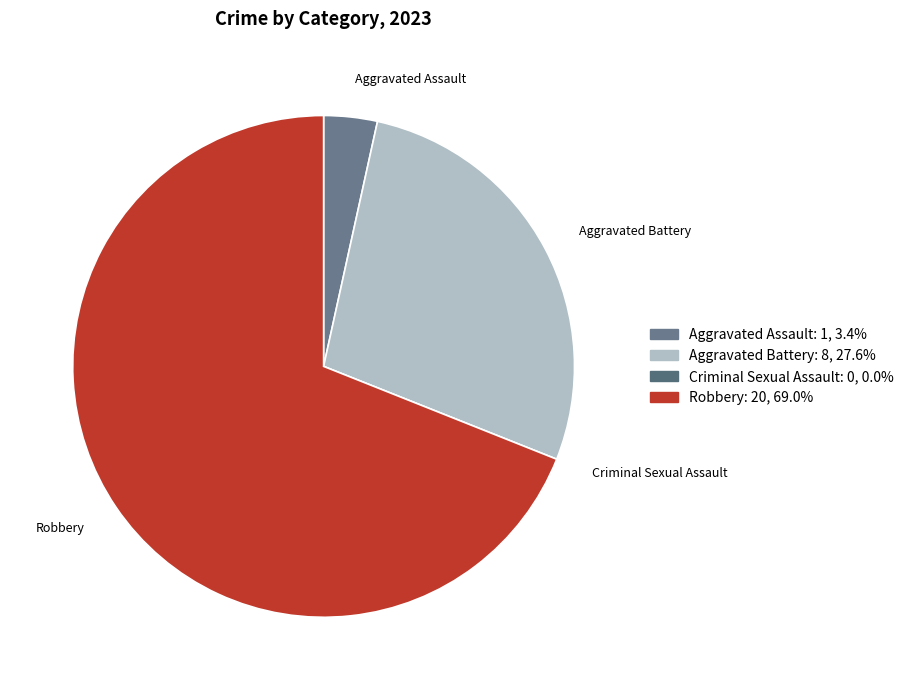

The Robbery slice represents 55% of the pie. True or false?

False